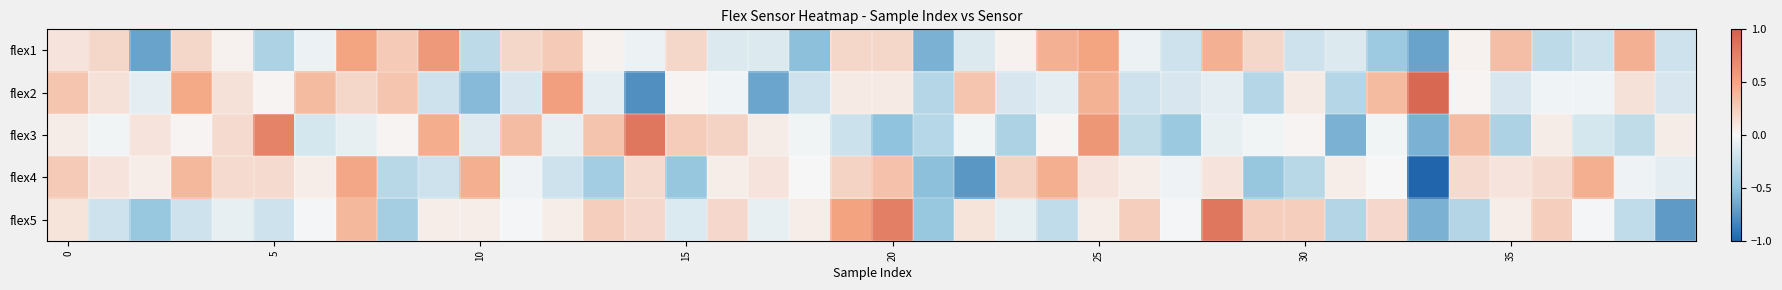

Count the number of data series in this chart.

5